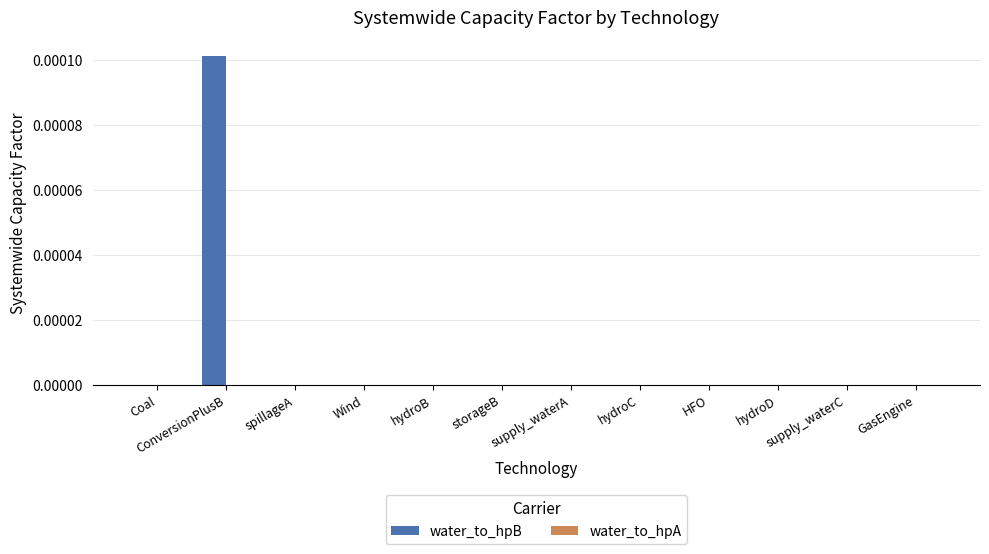

Is it true that the value at hydroD is 0.0?

True